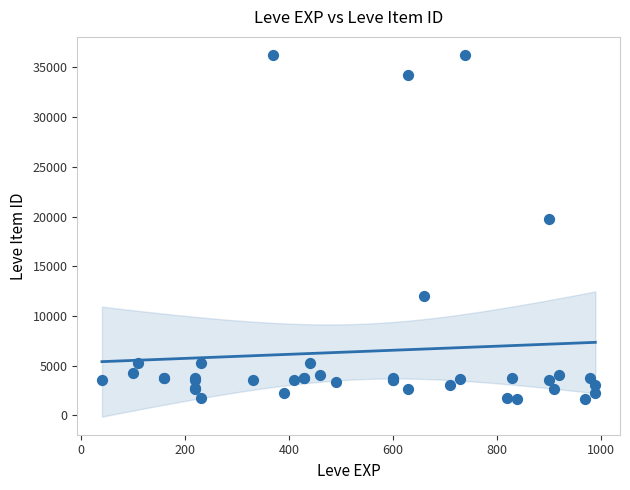

What Y value in the scatter plot is closest to 18967?

19744